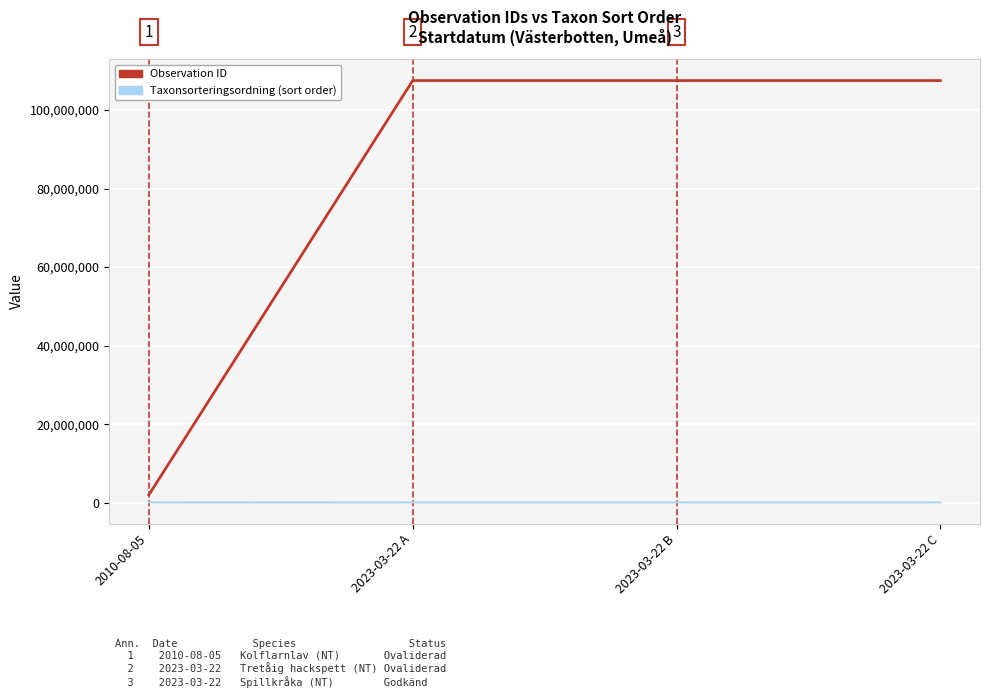

What is the spread (max minus min) of values at 2023-03-22 A?

107469544